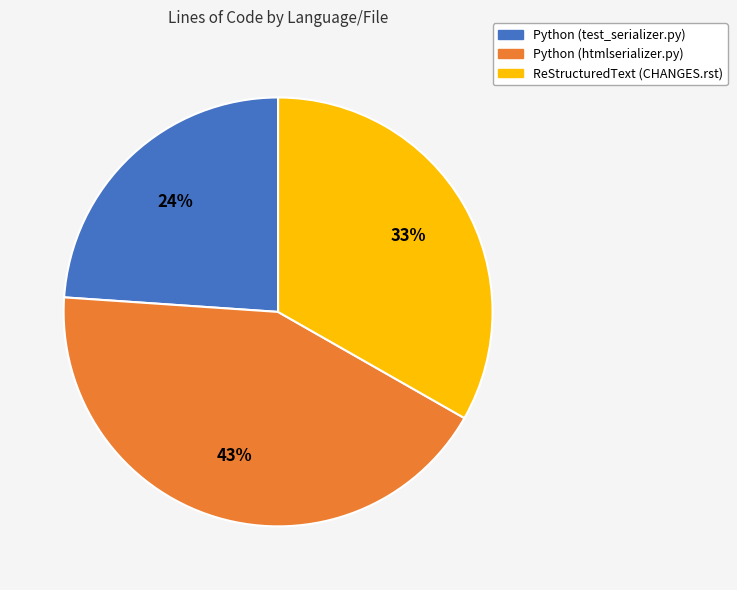

To the nearest percent, what percentage of the pie is Python (htmlserializer.py)?

43%